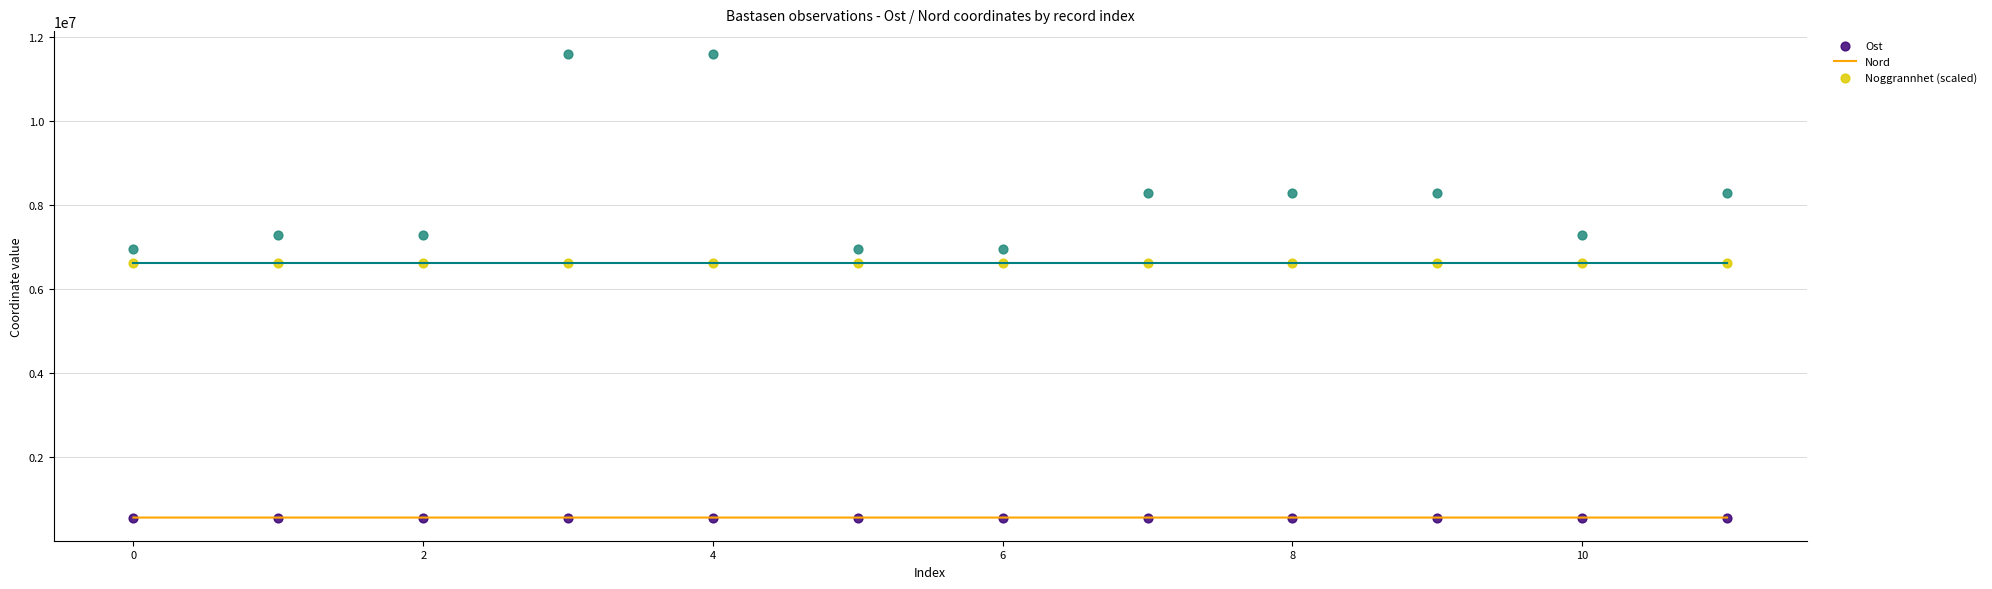

Across all data points, what is the range of Y values (max minus min)?

11019464.0